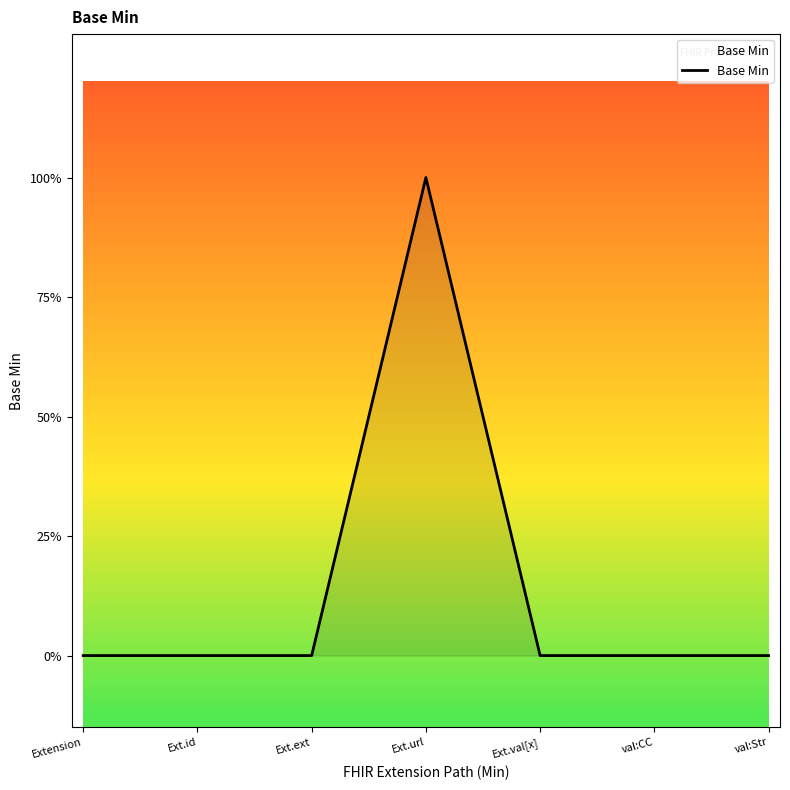

Is this an area chart (filled region under the line)?

Yes